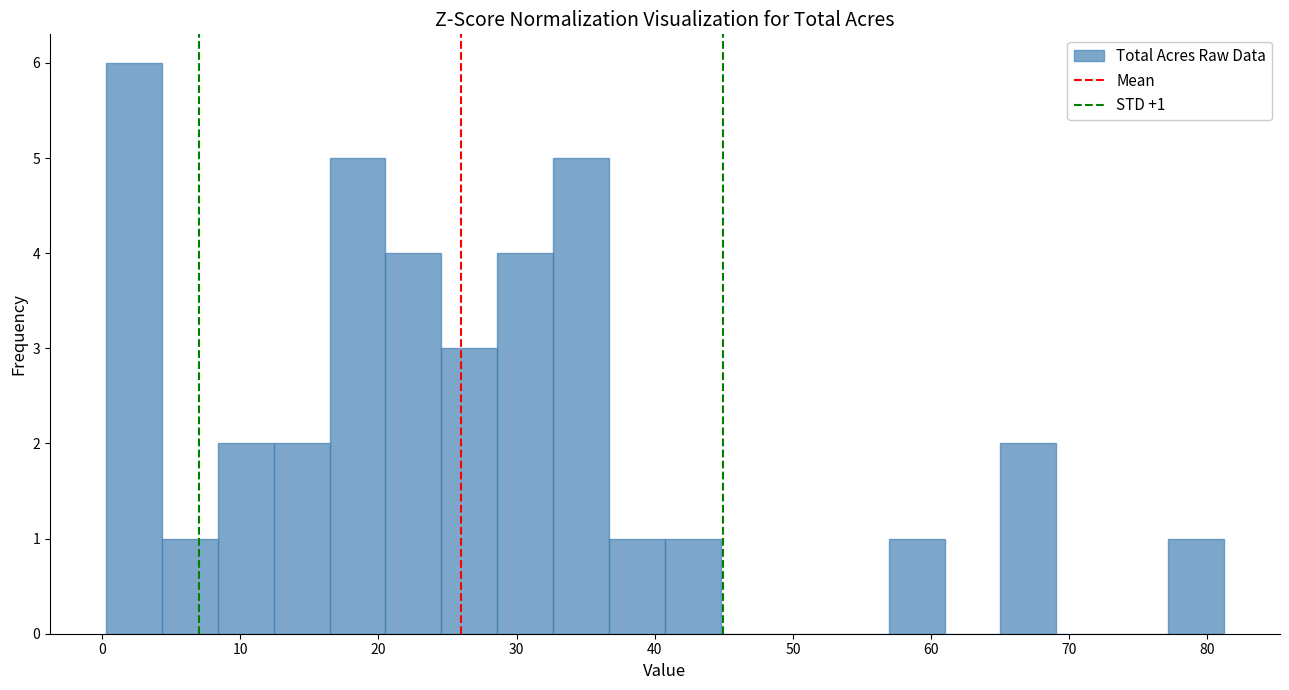

Which range on the x-axis has the tallest bar?

0 to 4